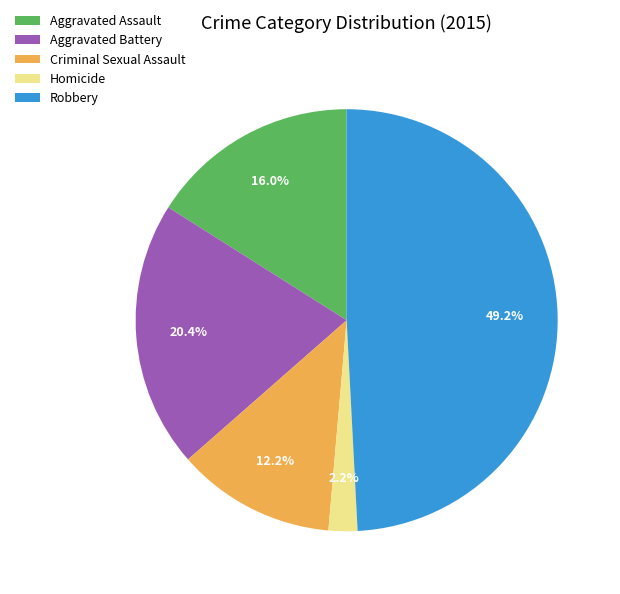

How many segments does this pie chart have?

5